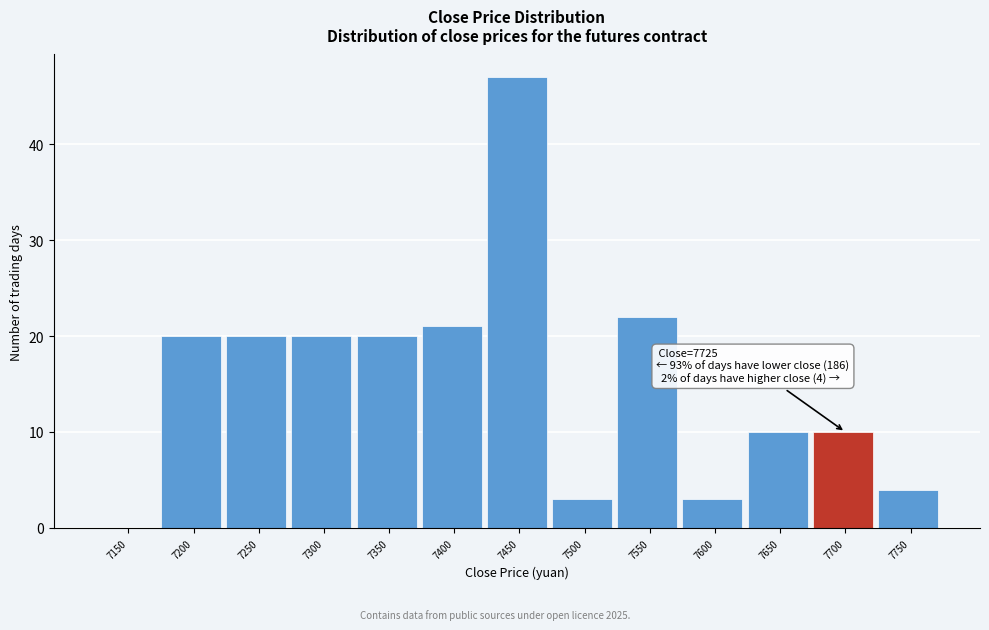

Reading left to right, transcribe all the data shown in this chart.

7150=0	7200=20	7250=20	7300=20	7350=20	7400=21	7450=47	7500=3	7550=22	7600=3	7650=10	7700=10	7750=4